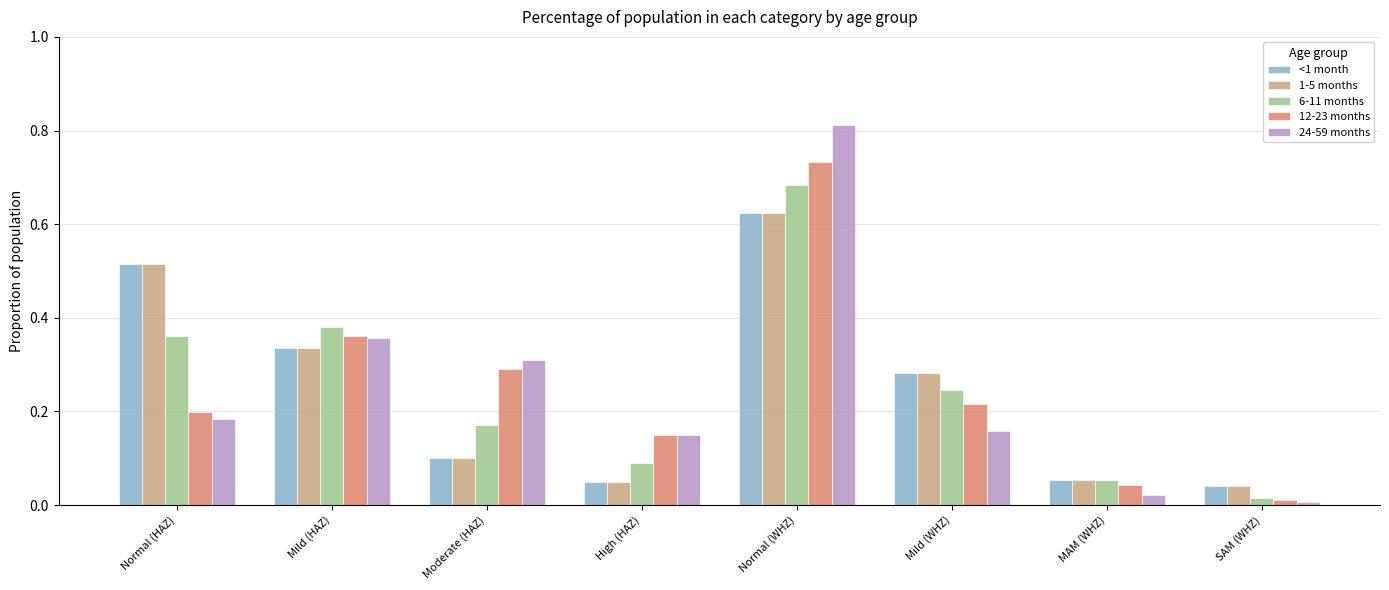

How many bars are there in total?

40